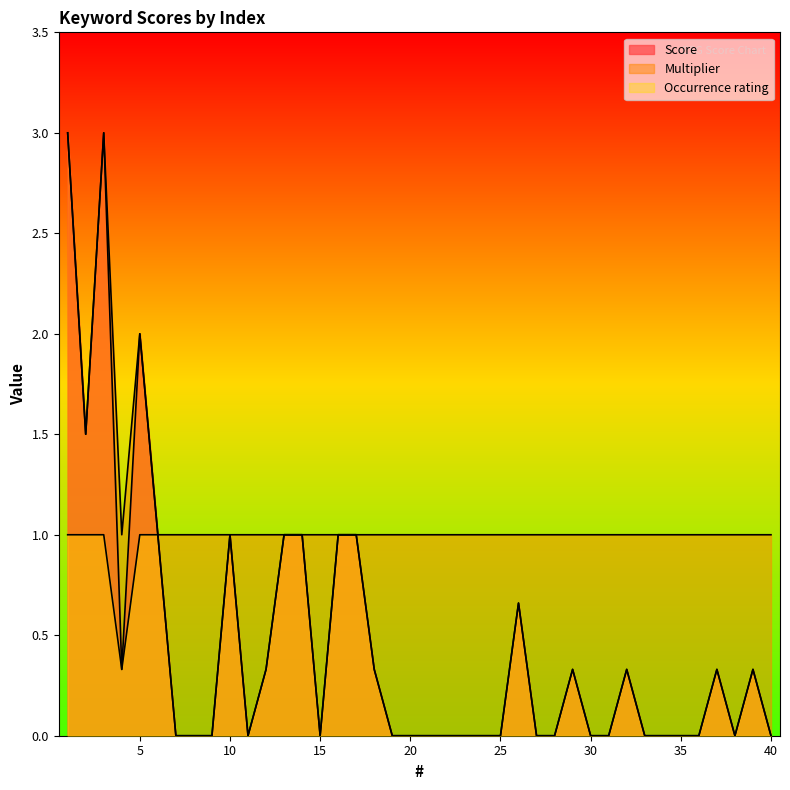

At which category does the chart reach its peak across all series?

1